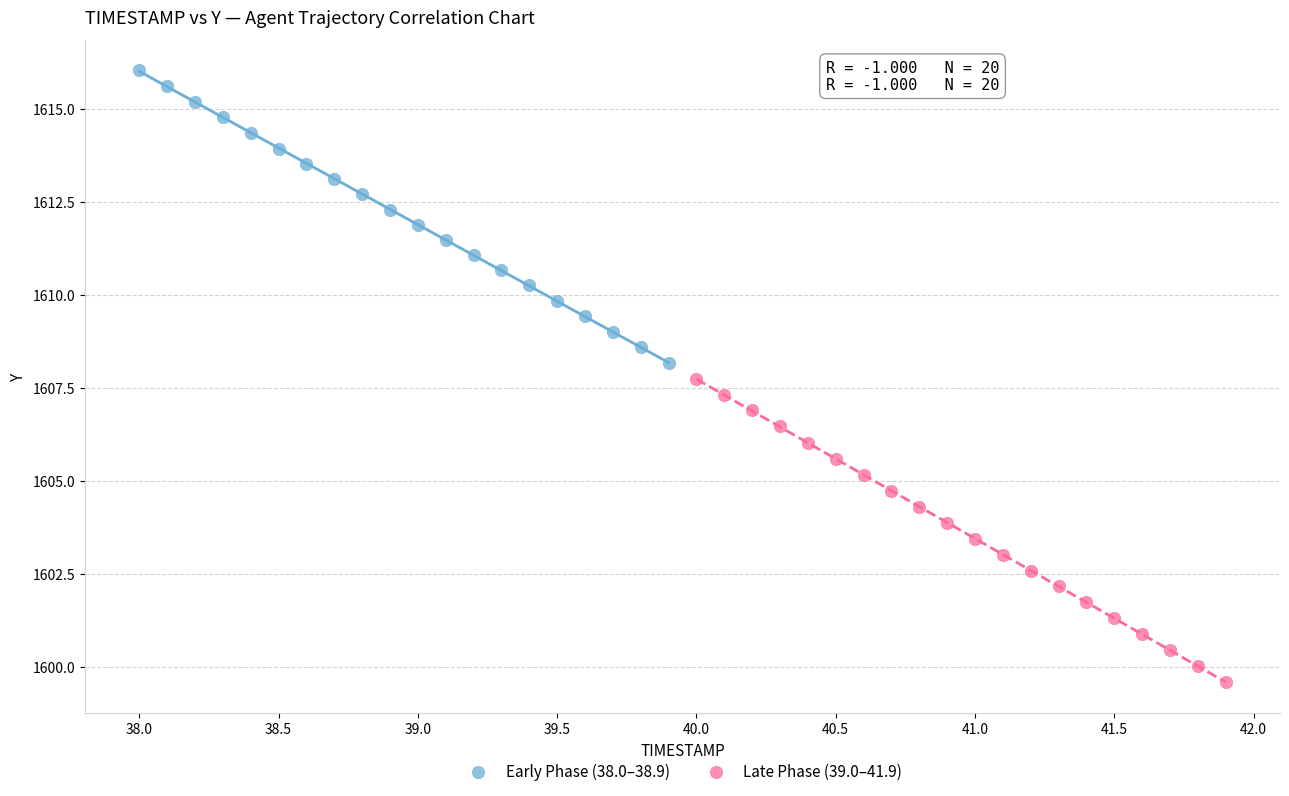

Which series has the widest spread of Y values?

Late Phase (39.0–41.9)